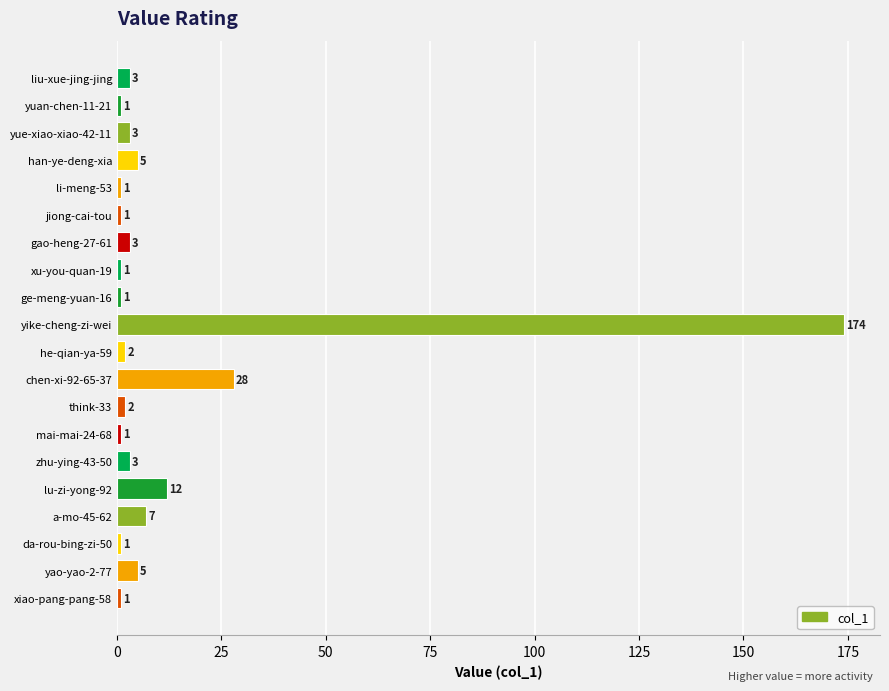

At which category does the chart reach its peak across all series?

yike-cheng-zi-wei